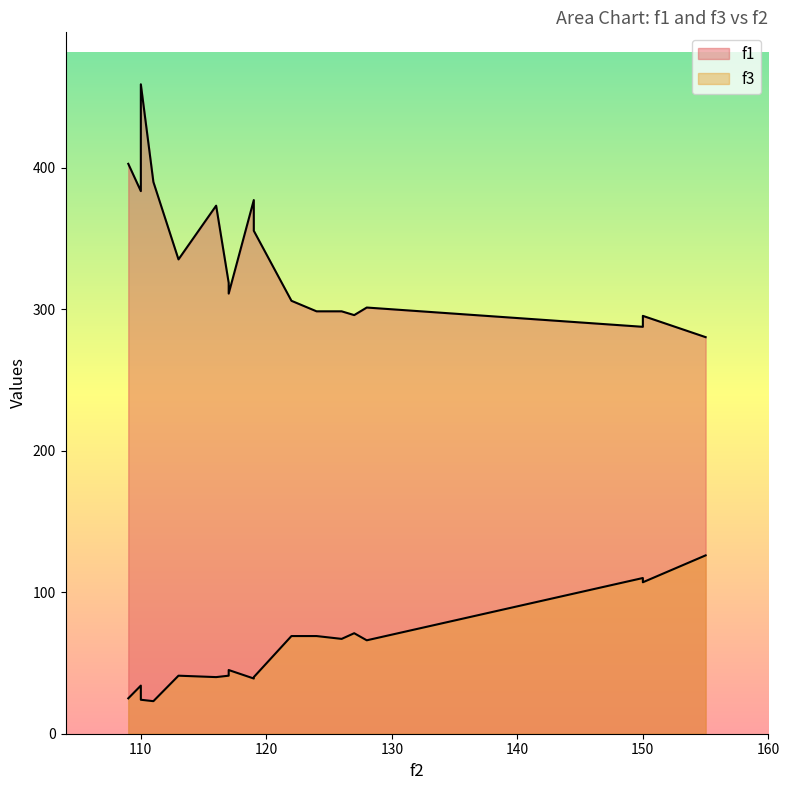

Rank the series by their maximum value, from highest to lowest.

f1, f3